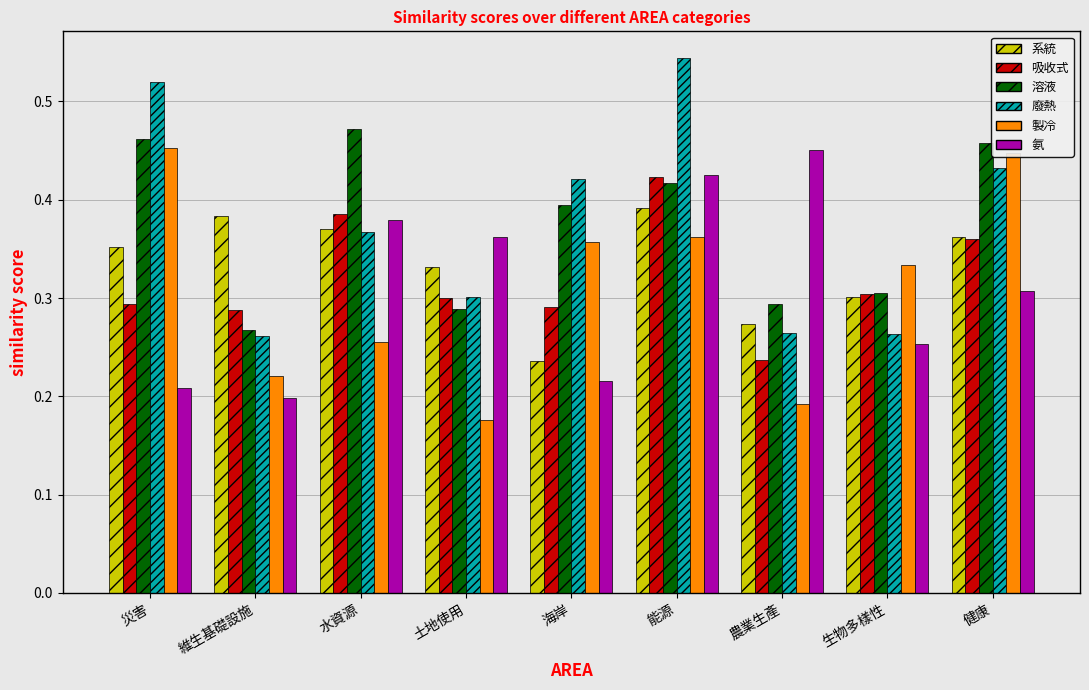

What is the label of the 7th bar from the right?

水資源